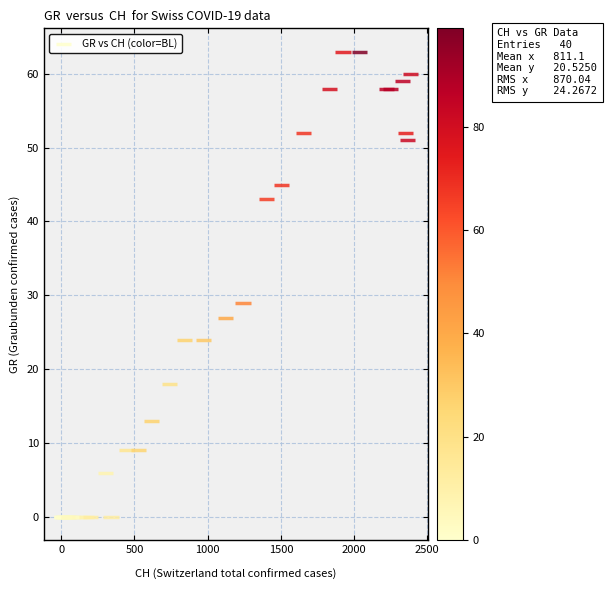

What Y value in the scatter plot is closest to 31?

29